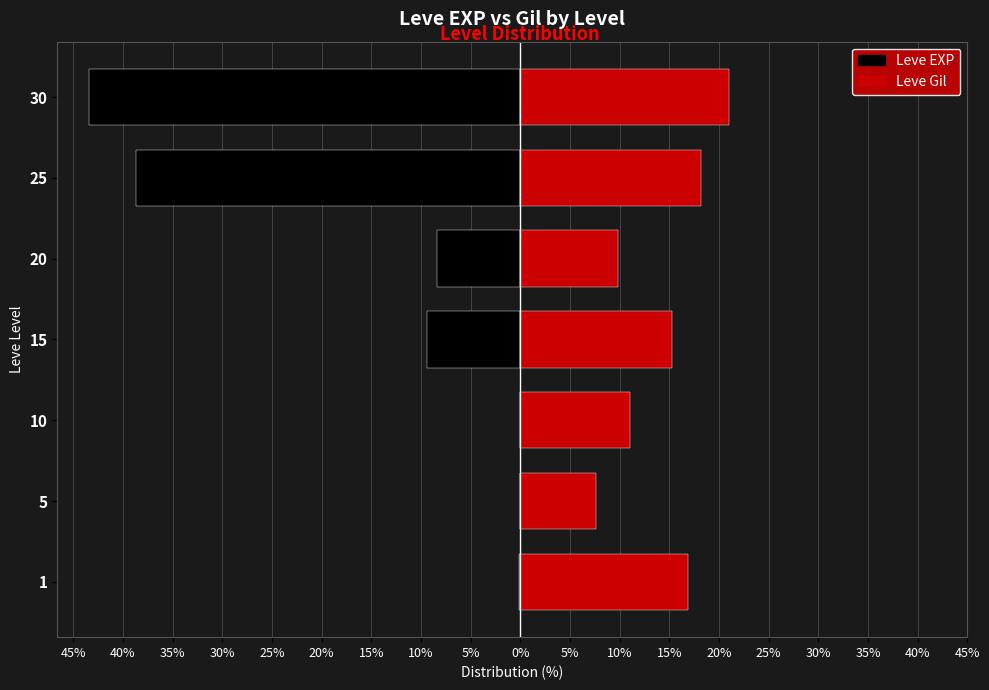

Rank the series by their average value, from lowest to highest.

Leve EXP, Leve Gil